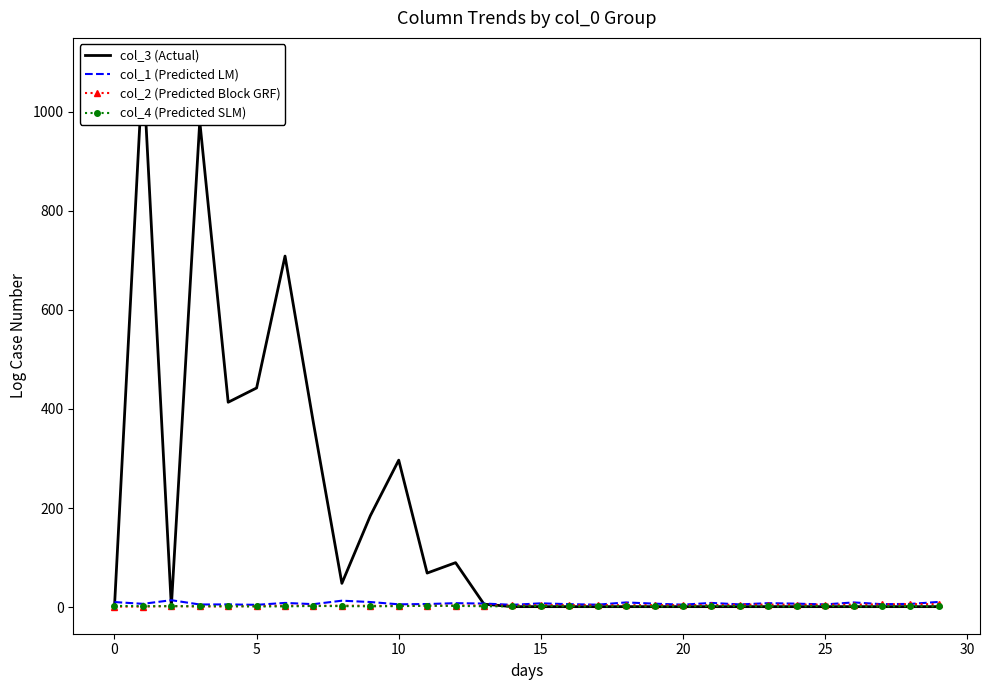

At which label does col_1 (Predicted LM) first exceed 7?

0